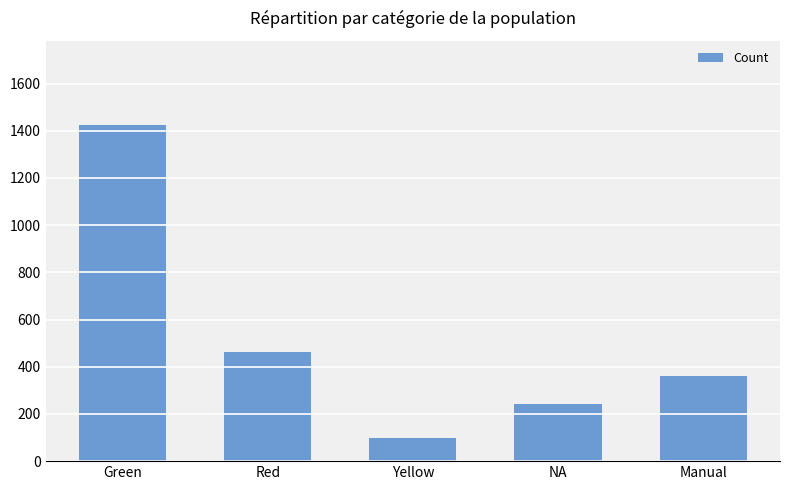

The value at Yellow is 97. True or false?

True